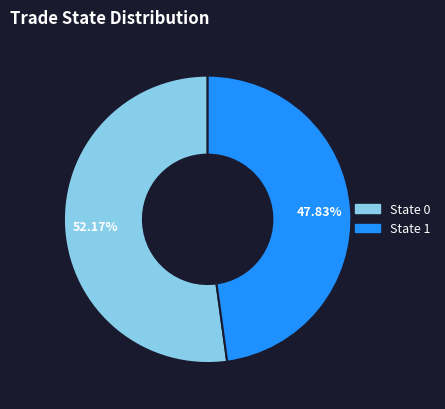

To the nearest percent, what portion does State 0 represent?

52%